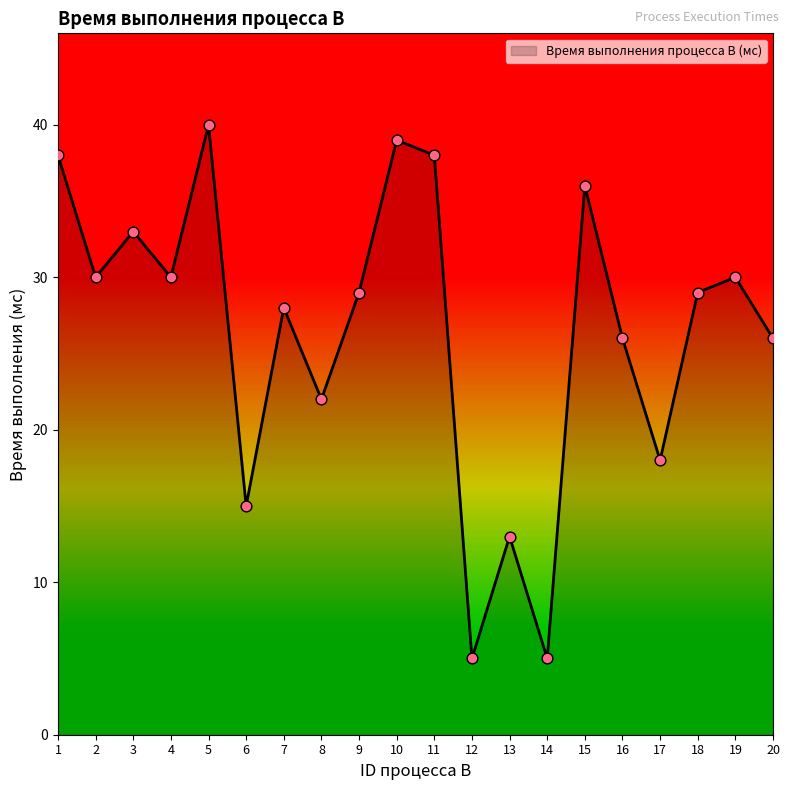

What is the change in value from 5 to 8?

-18